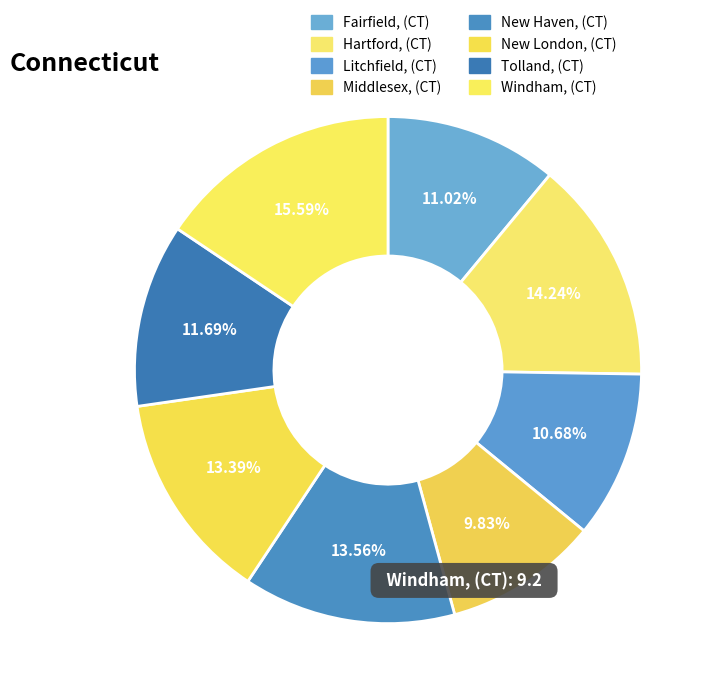

How many segments does this pie chart have?

8